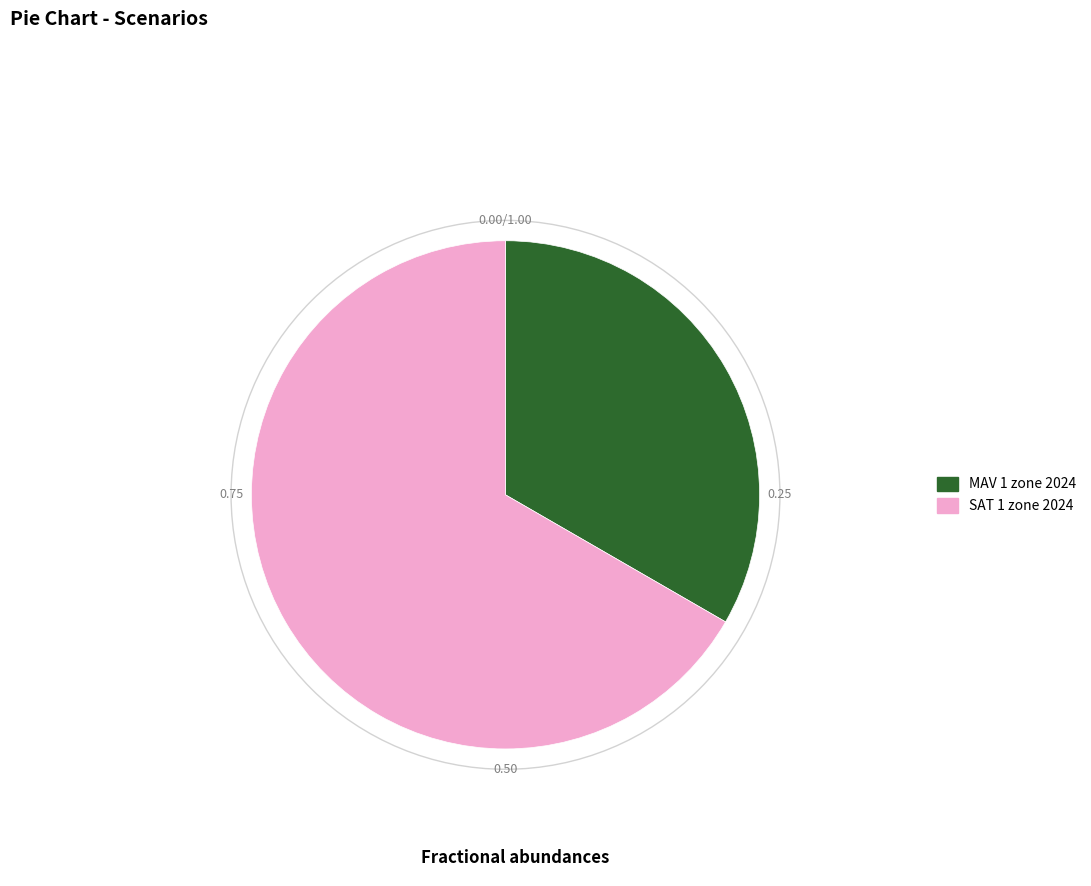

Is it true that MAV 1 zone 2024 is 18% of the pie?

False